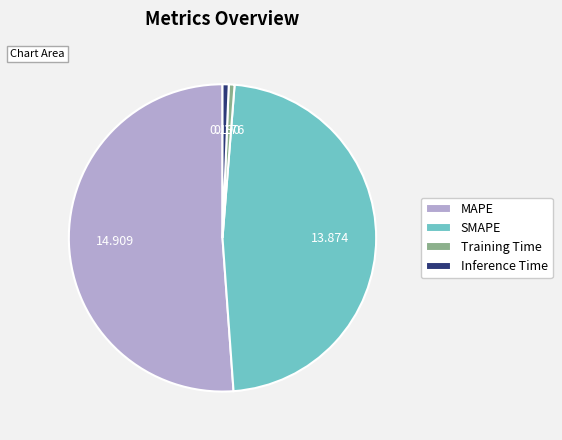

How many segments does this pie chart have?

4